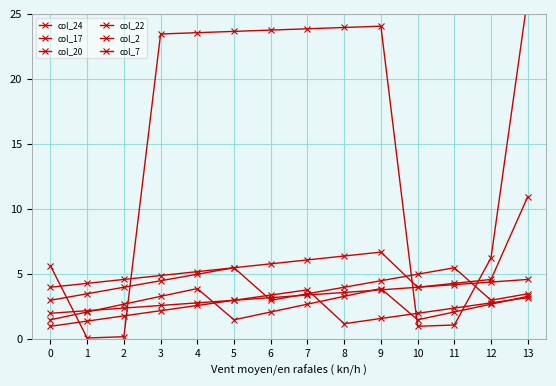

List the series in order of their peak value, highest first.

col_24, col_20, col_2, col_17, col_7, col_22